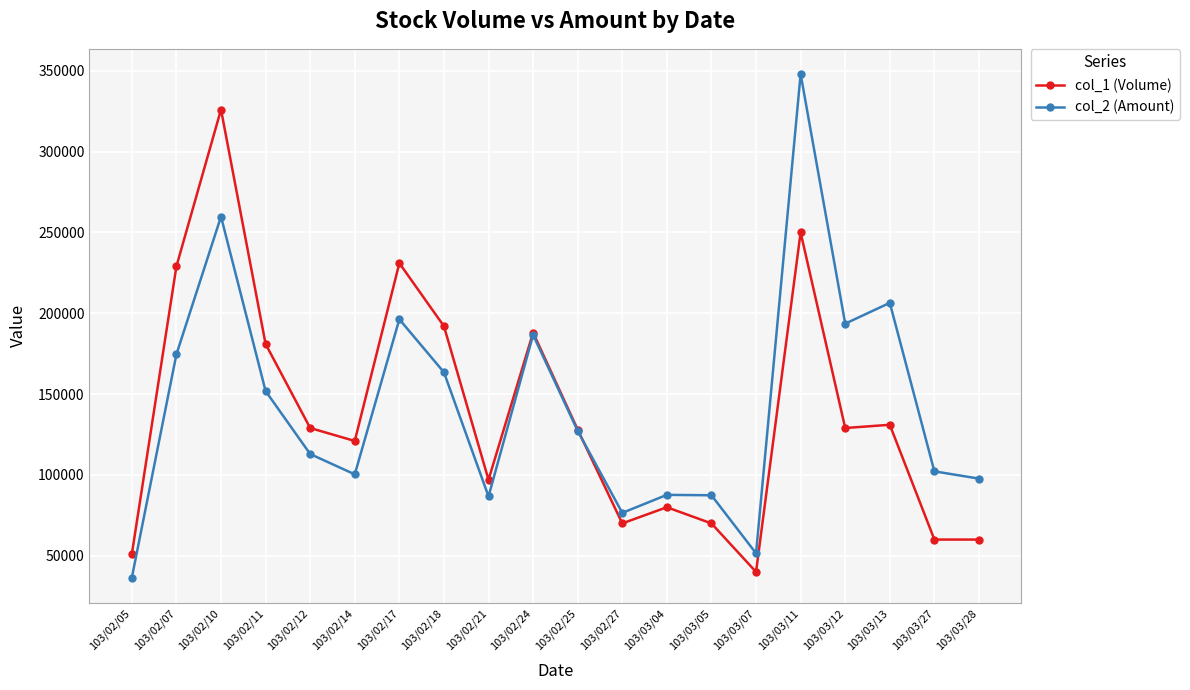

What is the difference between the second highest and minimum values in the col_1 (Volume) series?

210000